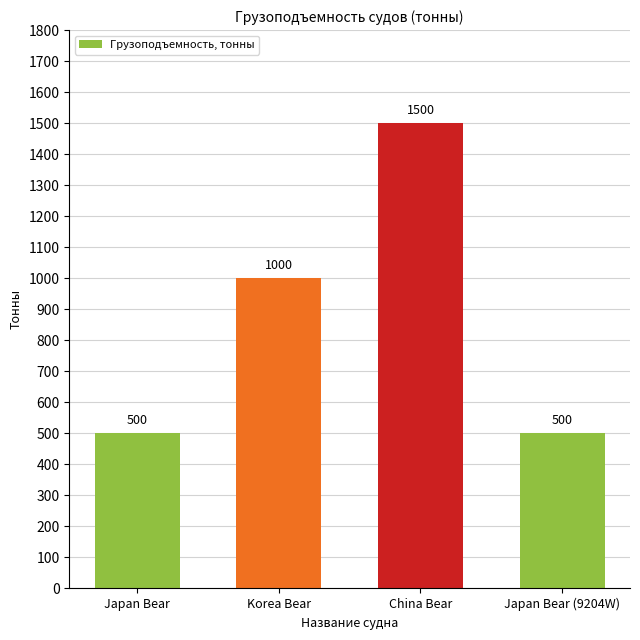

How many values are below 1000?

2